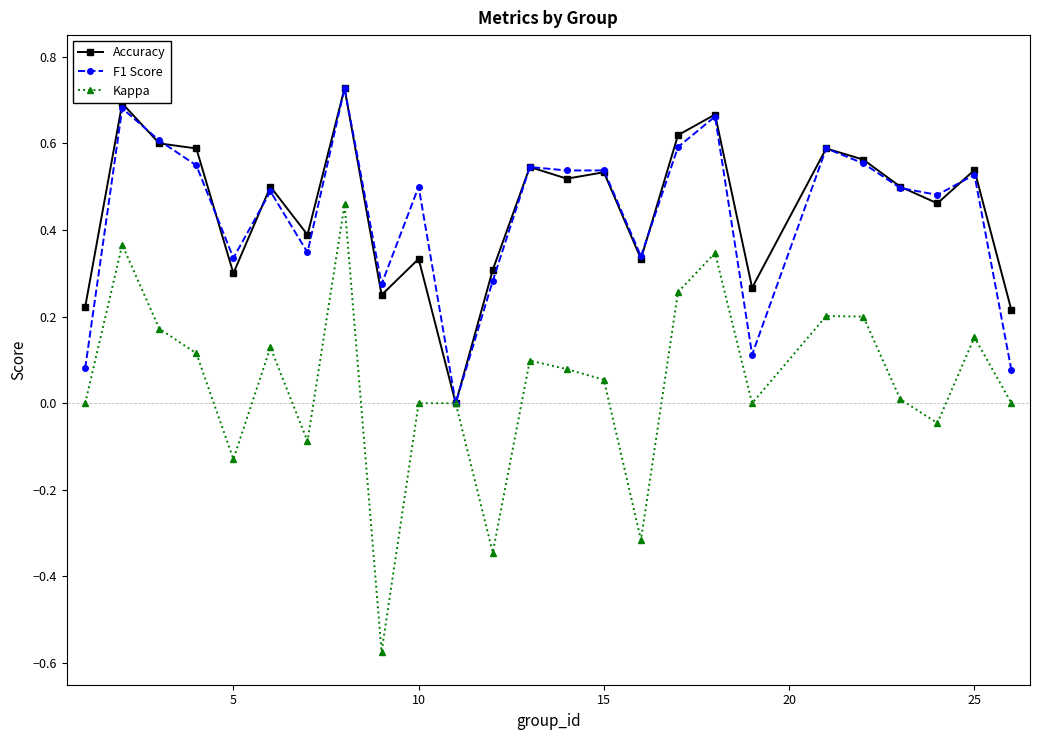

Which series has the largest range (max minus min)?

Kappa